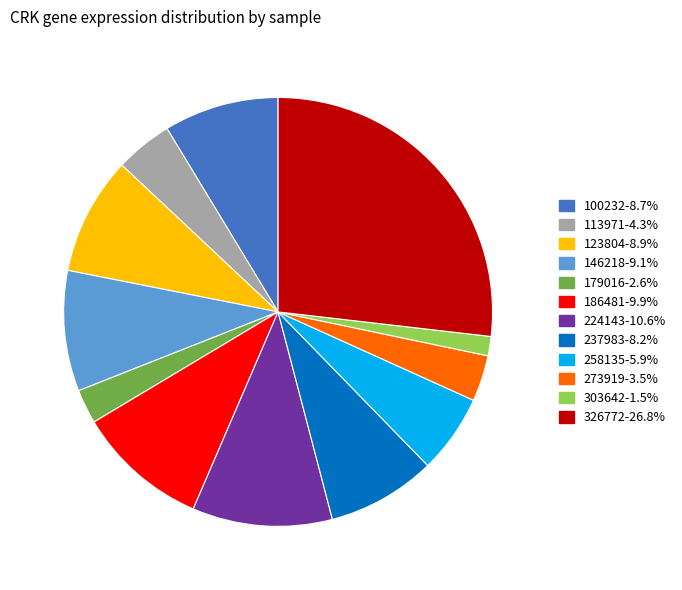

Is there a majority slice in this chart?

No